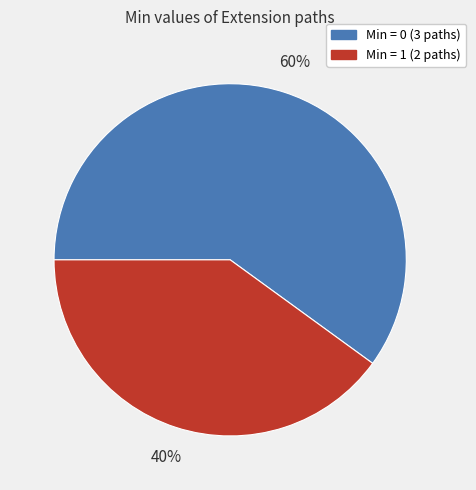

Count the number of slices in the pie.

2